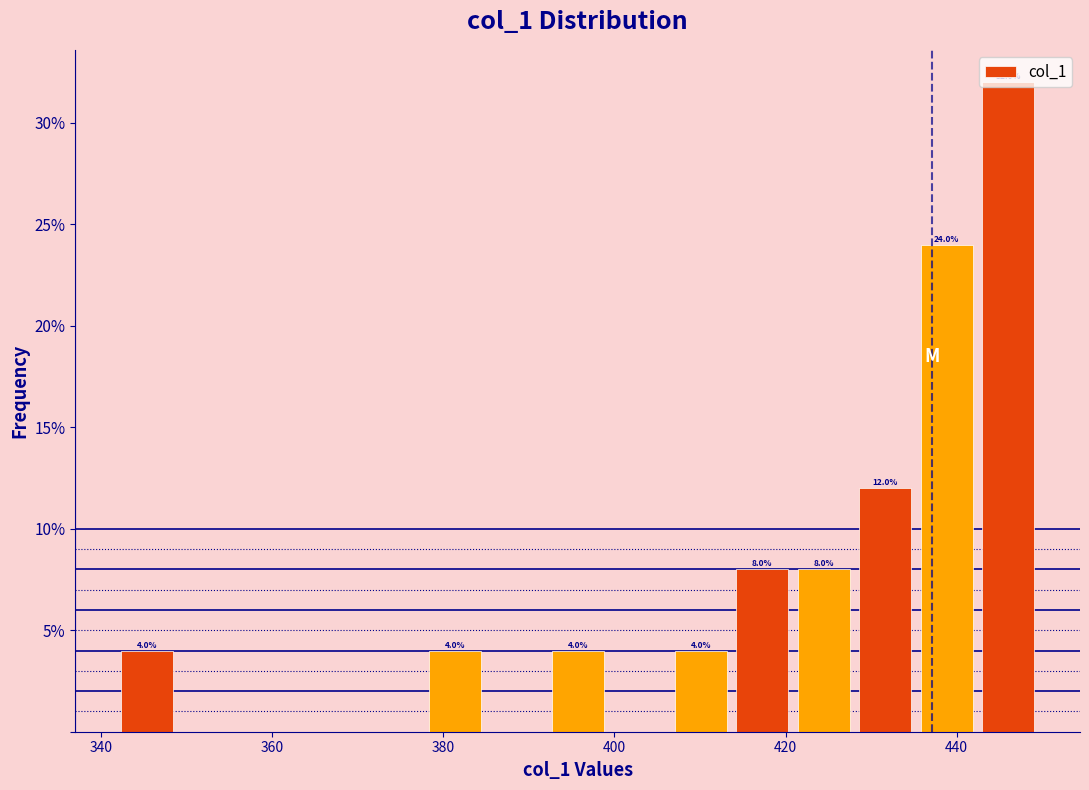

Around what value on the x-axis is the tallest bar? Give the approximate position of its centre, as read against the axis.

446